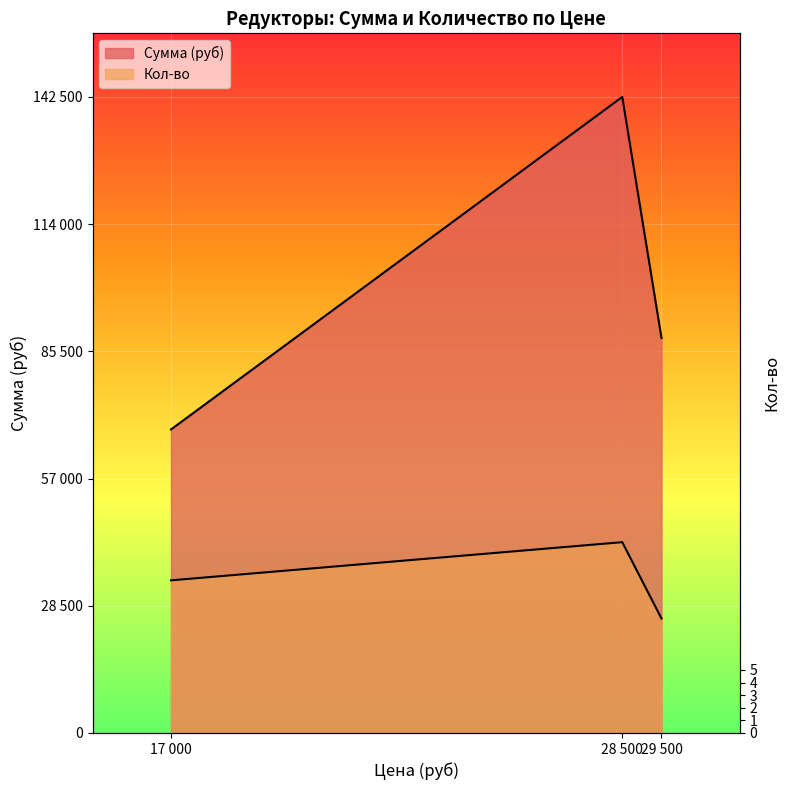

At which label is Кол-во closest to 34200?

17 000